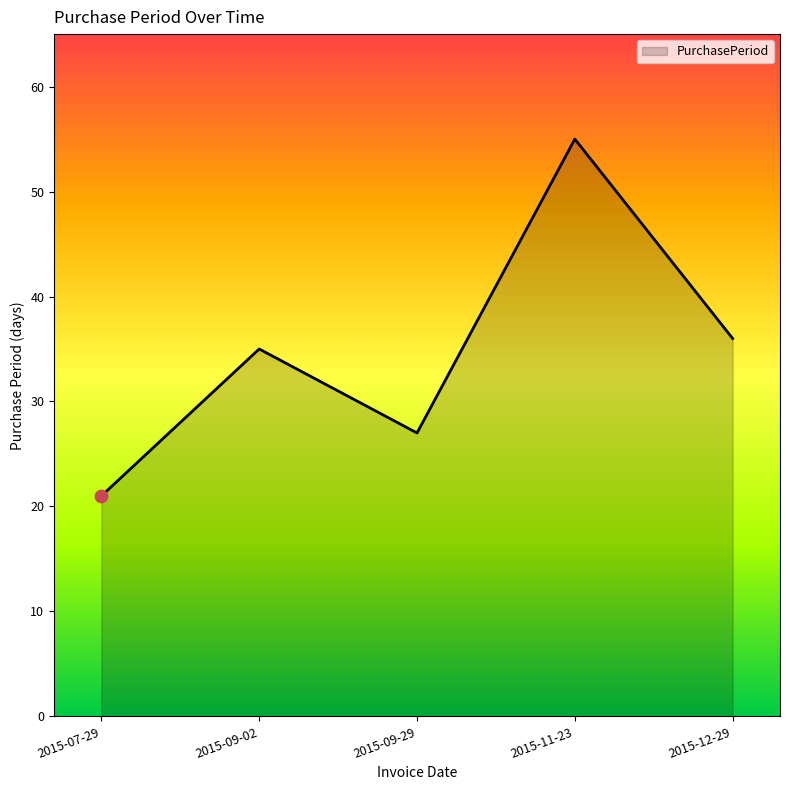

What is the change in value from 2015-07-29 to 2015-09-29?

+6